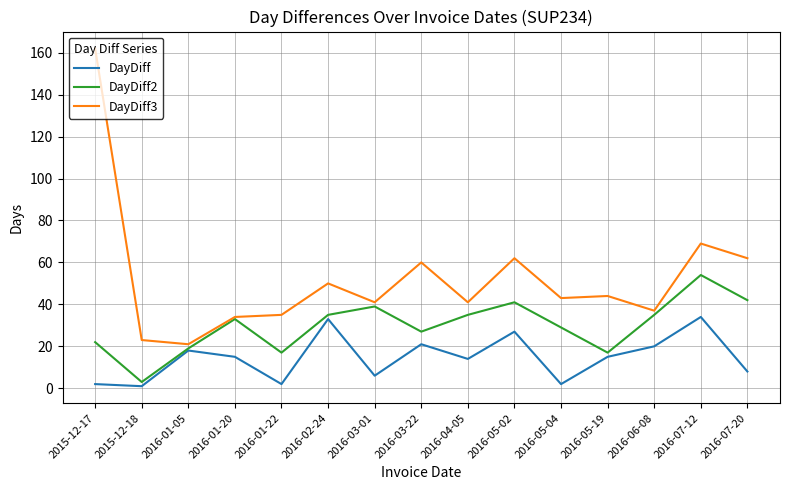

True or false: DayDiff3 and DayDiff intersect in this chart.

False